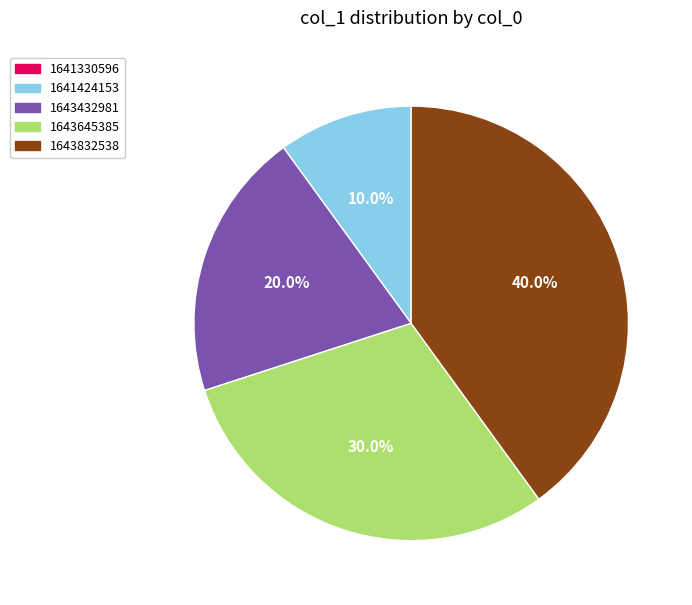

Is there a majority slice in this chart?

No